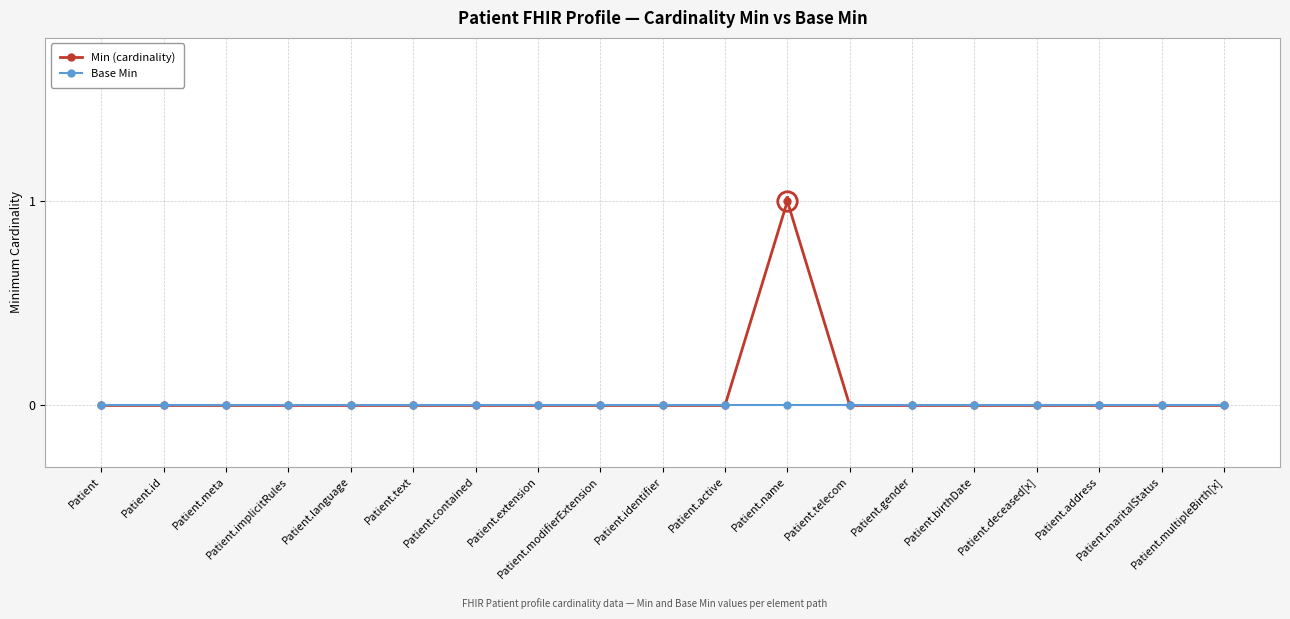

Count the number of categories in the chart.

19